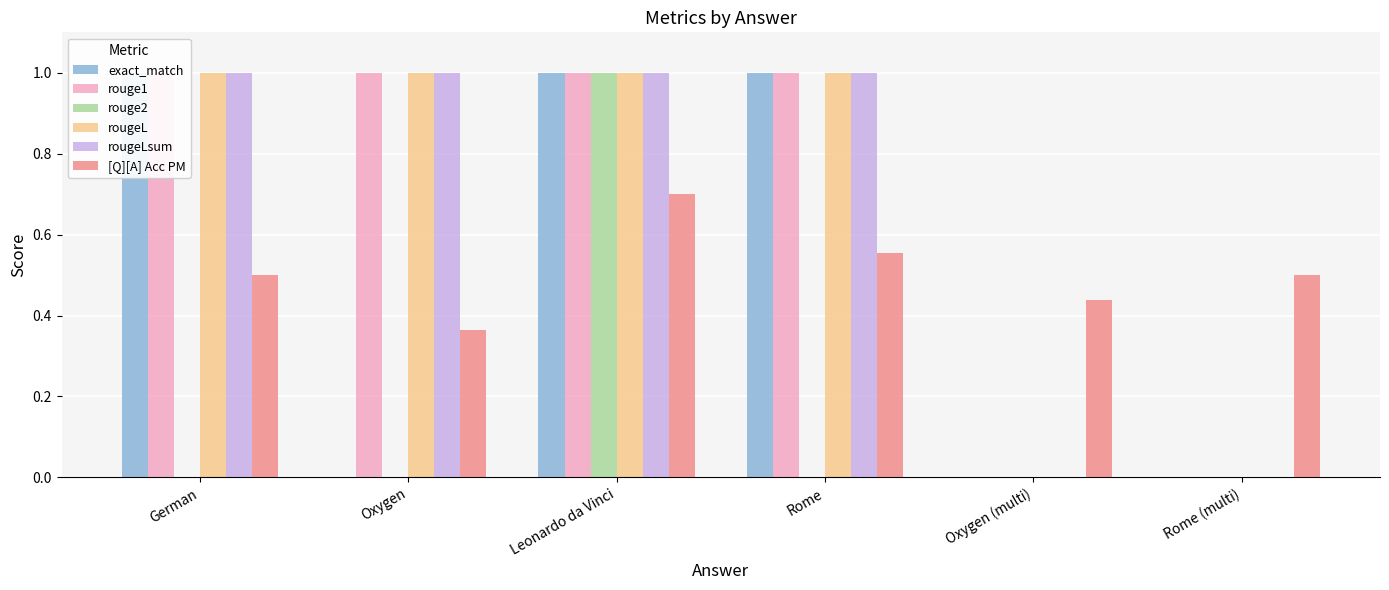

What is the difference between the rouge2 values at Leonardo da Vinci and Oxygen (multi)?

1.0